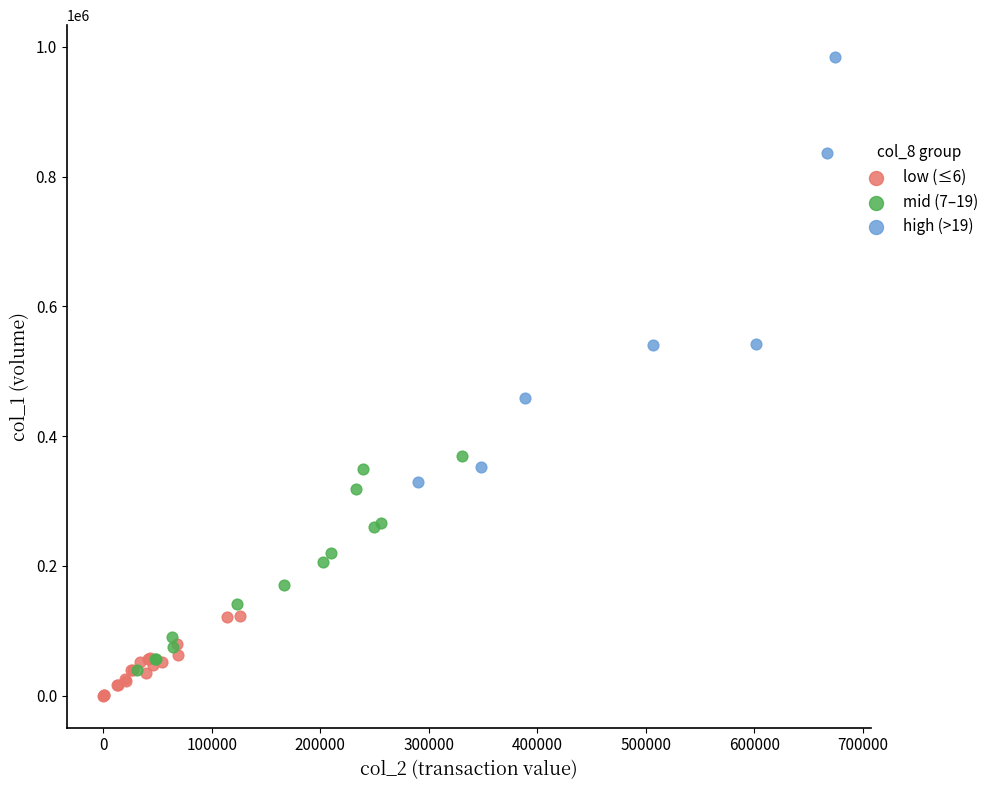

Which series reaches the minimum Y coordinate?

low (≤6)